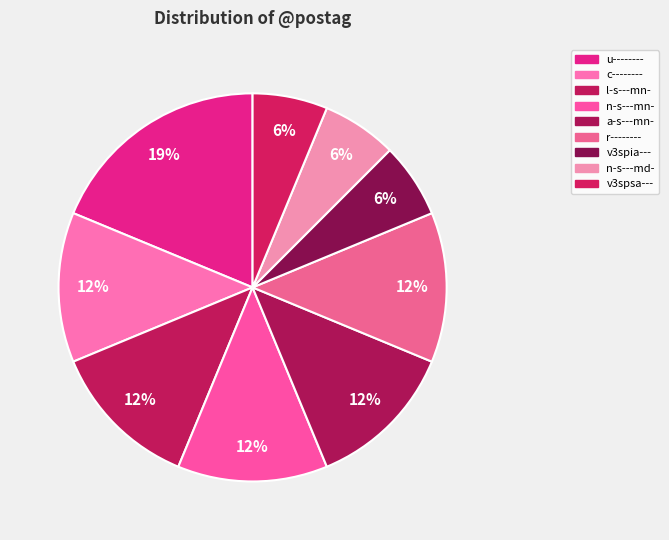

What percentage is the a-s---mn- slice, to the nearest percent?

12%